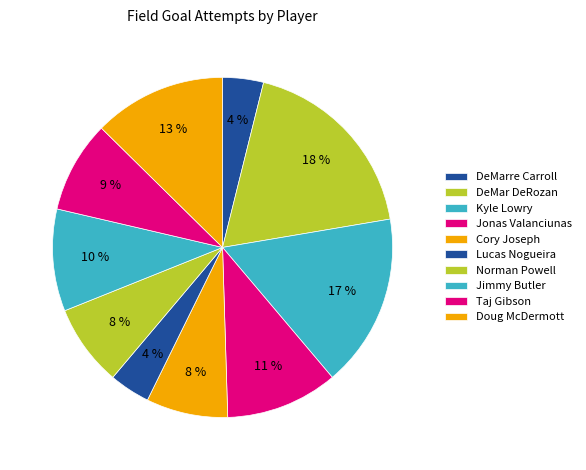

How many slices are in this pie chart?

10